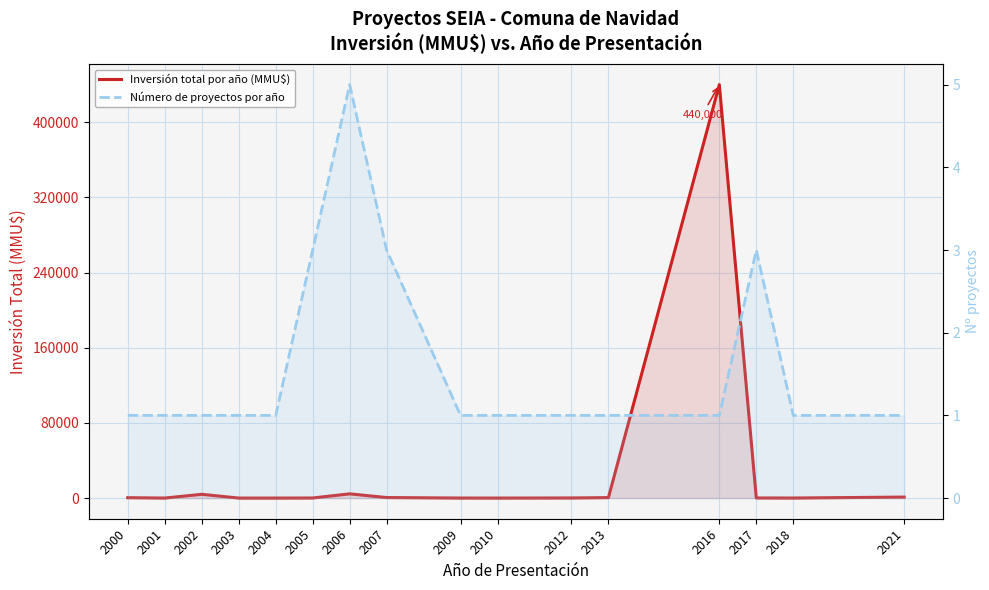

After their last crossing, which series has the higher values: Inversión total por año (MMU$) or Número de proyectos por año?

Inversión total por año (MMU$)